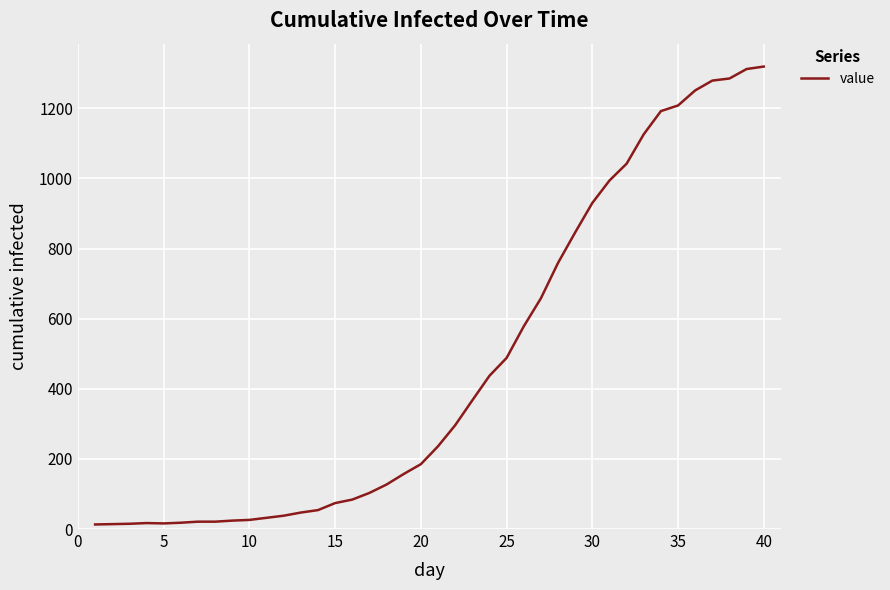

What is the maximum value shown in the chart?

1319